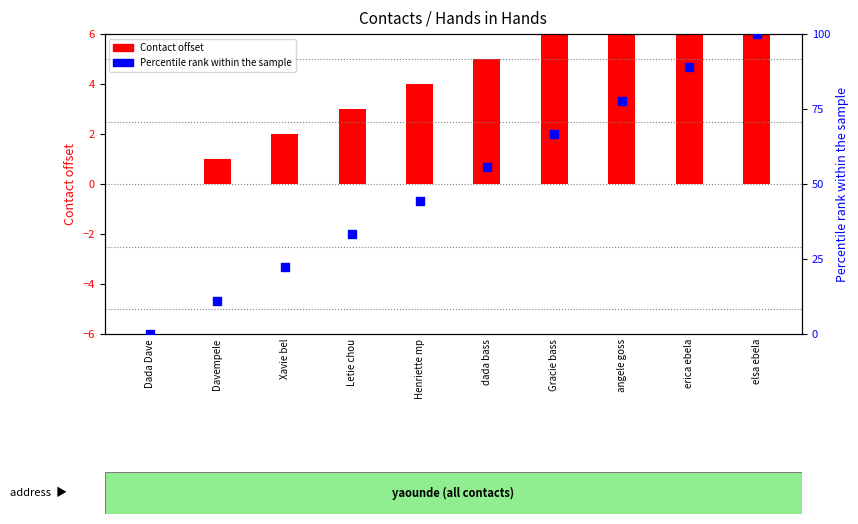

Which has a higher value, dada bass or Xavie bel?

dada bass